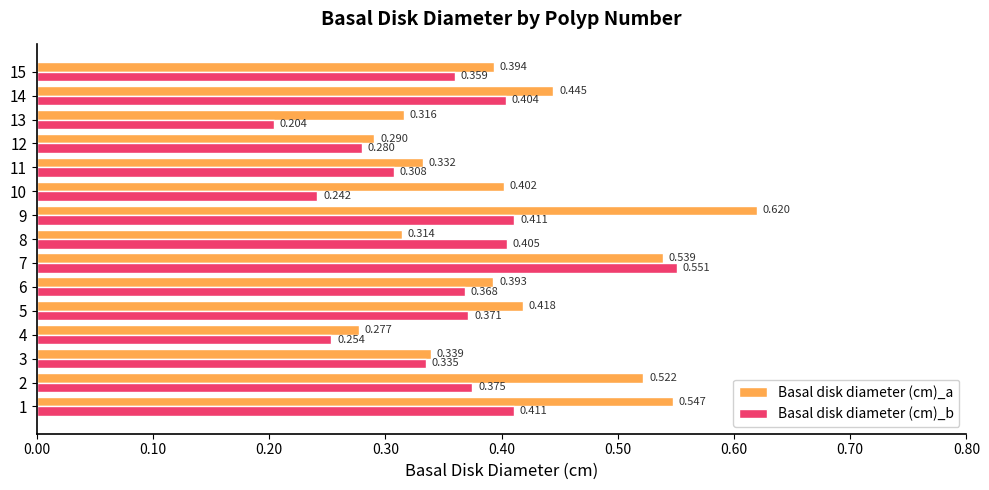

Is the value of Basal disk diameter (cm)_b at 4 greater than the value of Basal disk diameter (cm)_a at 4?

No